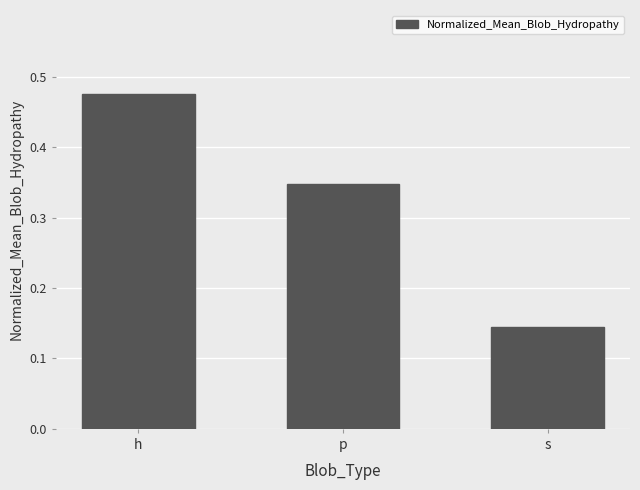

The value at s is 0.2. True or false?

False